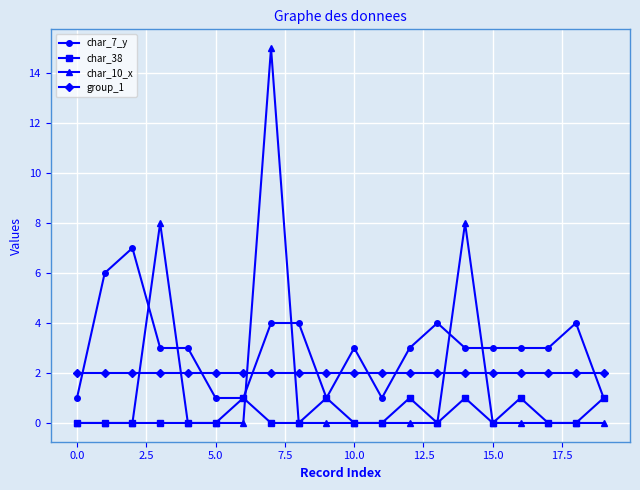

What are all the series names shown in the legend?

char_7_y, char_38, char_10_x, group_1